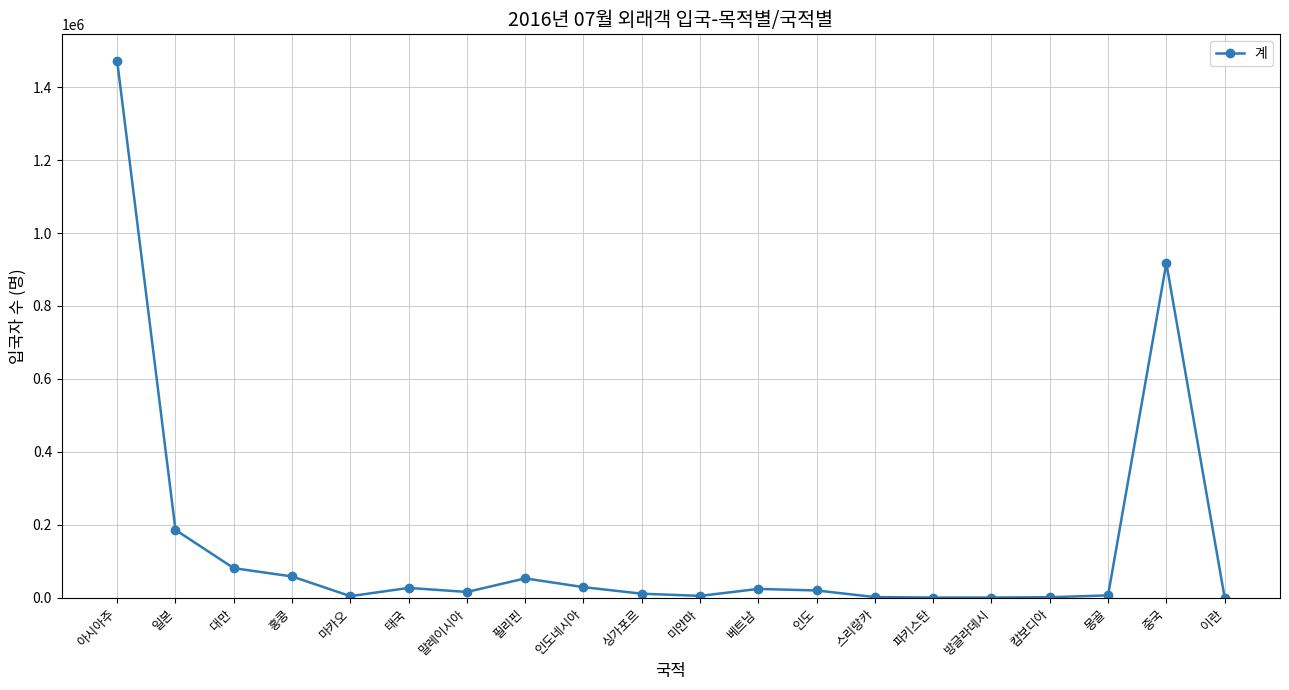

What is the approximate value at 말레이시아?

16208